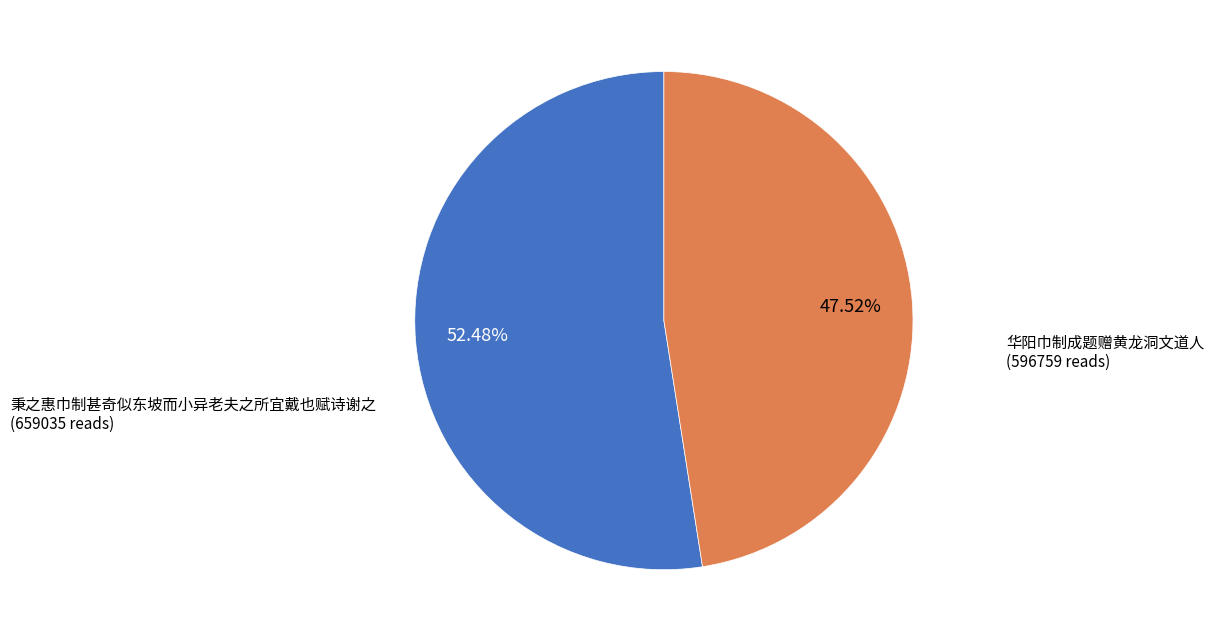

Does any single category account for the majority?

Yes